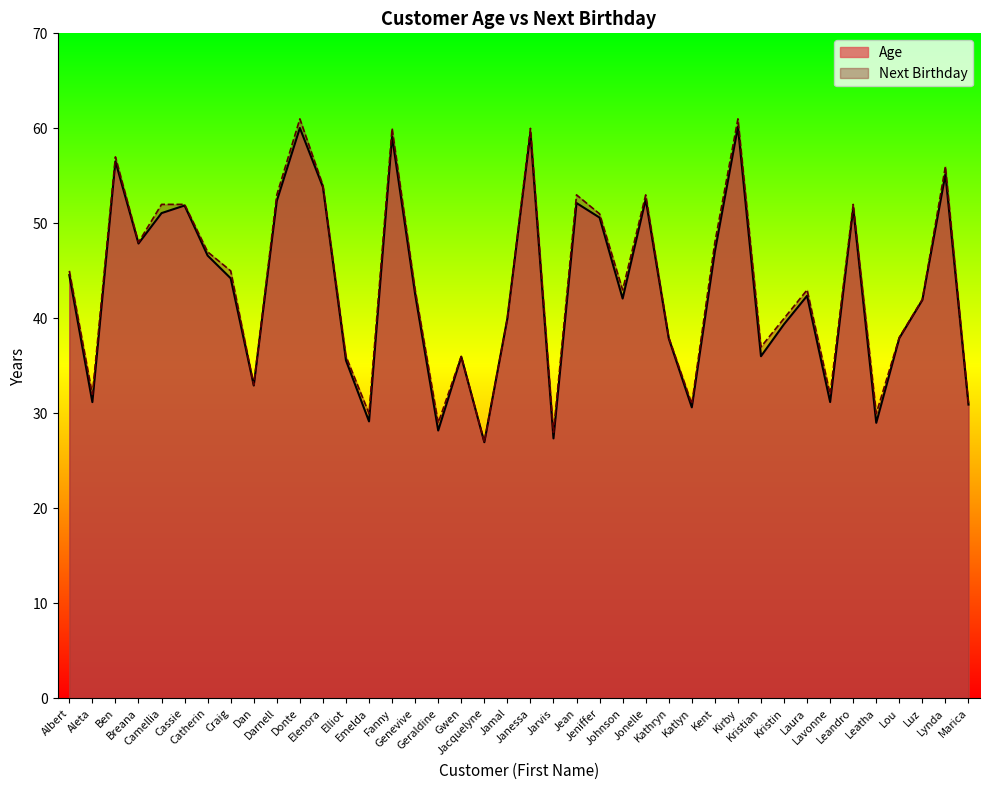

Between Emelda and Gwen, which series saw the biggest shift?

Age